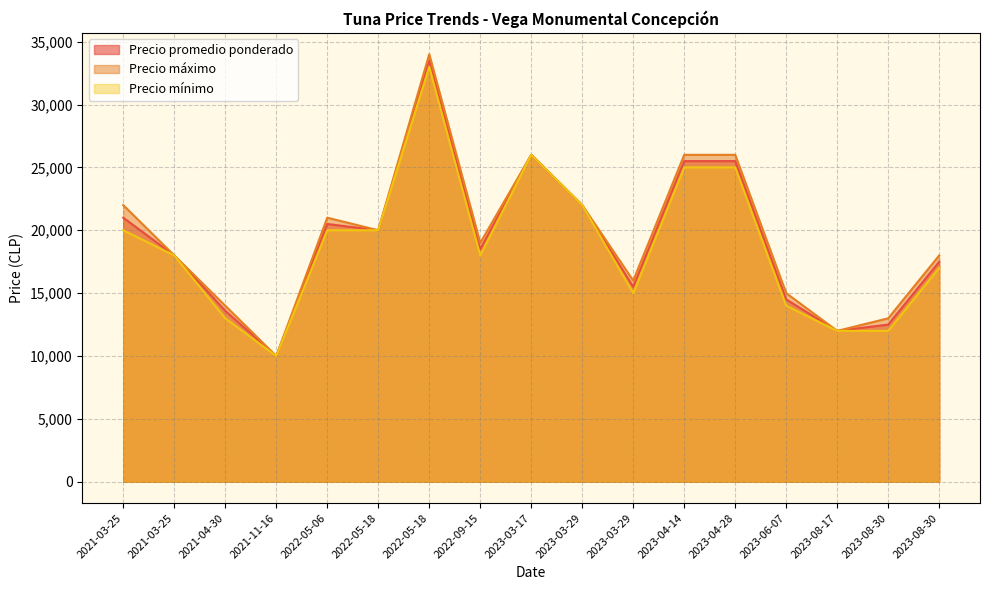

Reading left to right, transcribe all the data shown in this chart.

Precio promedio ponderado: 21000	18000	13600	10000	20500	20000	33500	18500	26000	22000	15500	25500	25500	14500	12000	12500	17500
Precio máximo: 22000	18000	14000	10000	21000	20000	34000	19000	26000	22000	16000	26000	26000	15000	12000	13000	18000
Precio mínimo: 20000	18000	13000	10000	20000	20000	33000	18000	26000	22000	15000	25000	25000	14000	12000	12000	17000